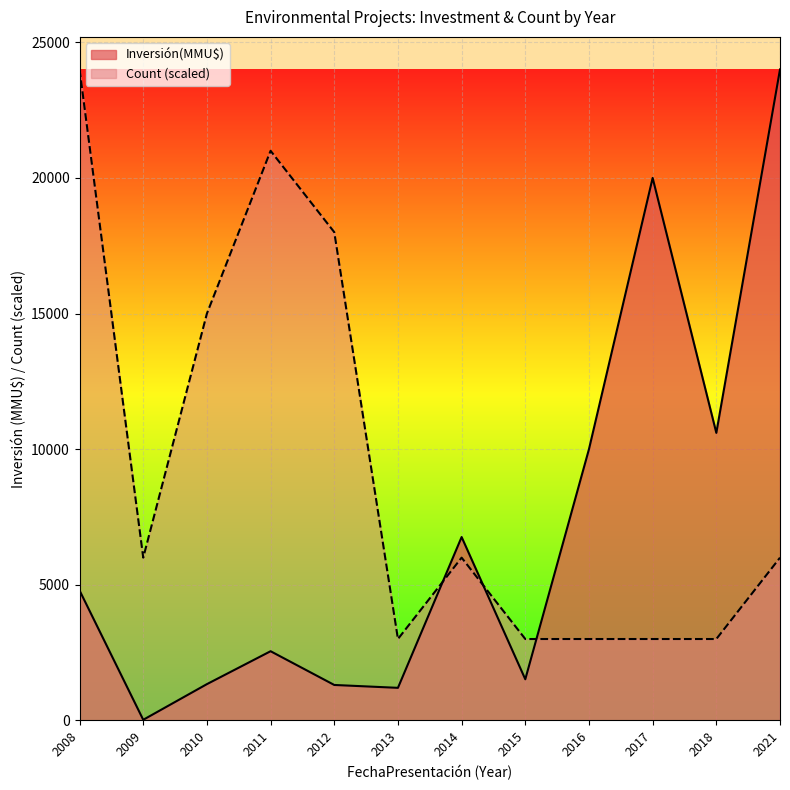

Rank the series by their average value, from highest to lowest.

Count (scaled), Inversión(MMU$)